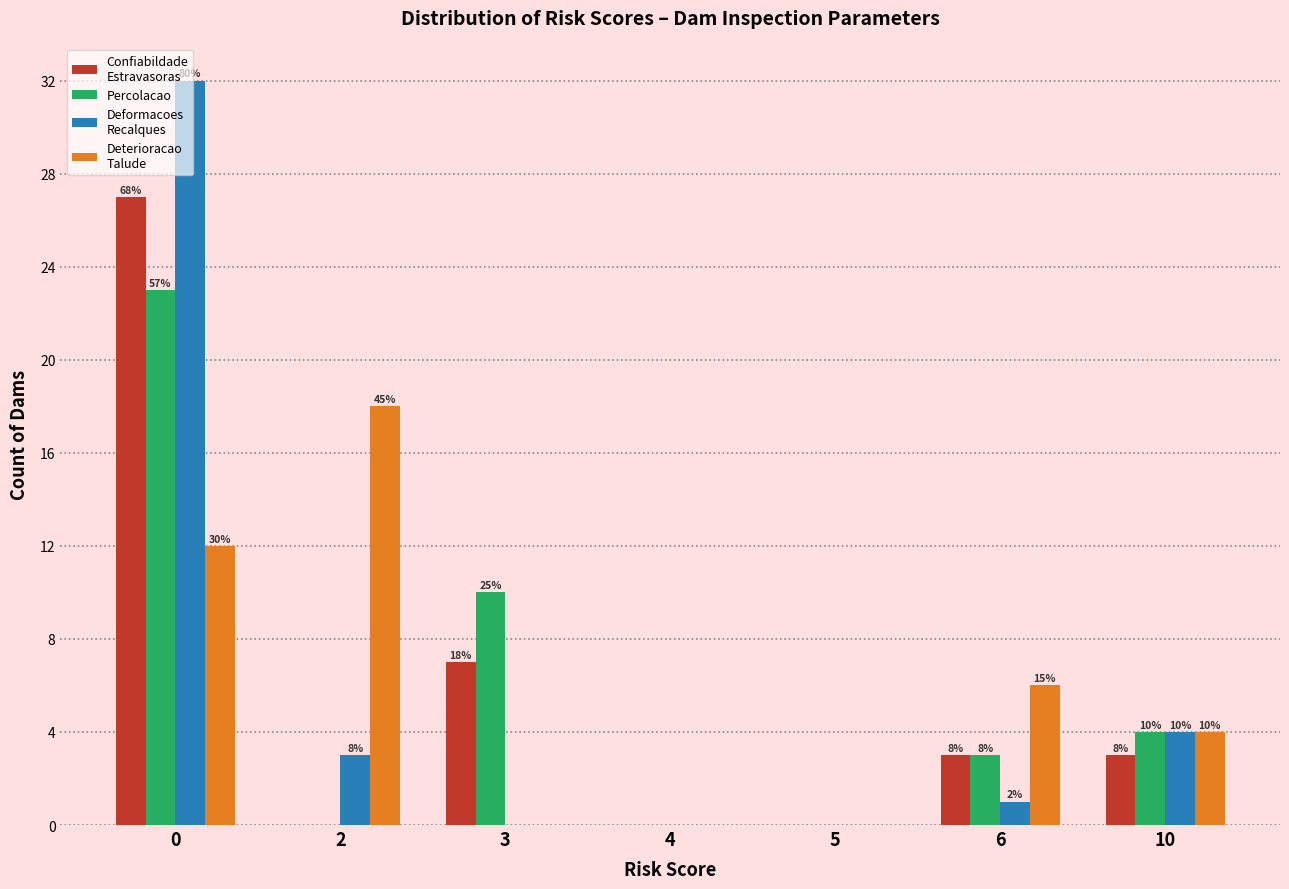

Does the chart contain stacked bars?

No